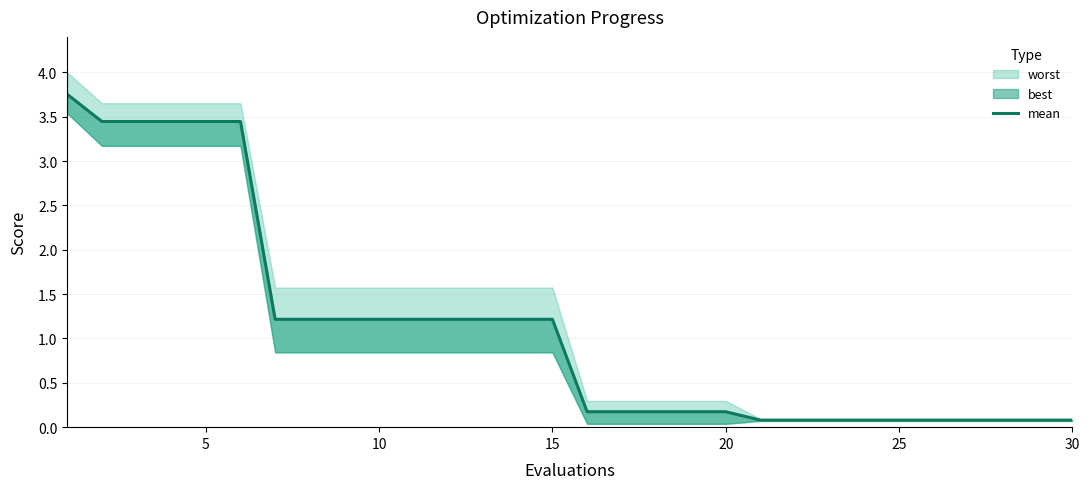

True or false: the data has more than 1 interior local peaks.

False